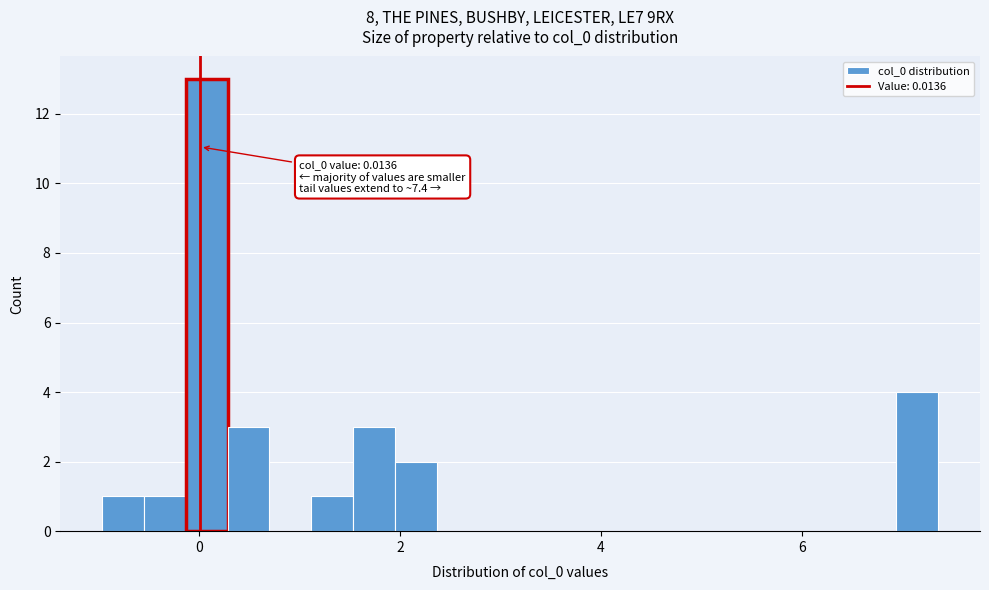

Read against the x-axis, roughly where is the centre of the tallest bar?

0.0